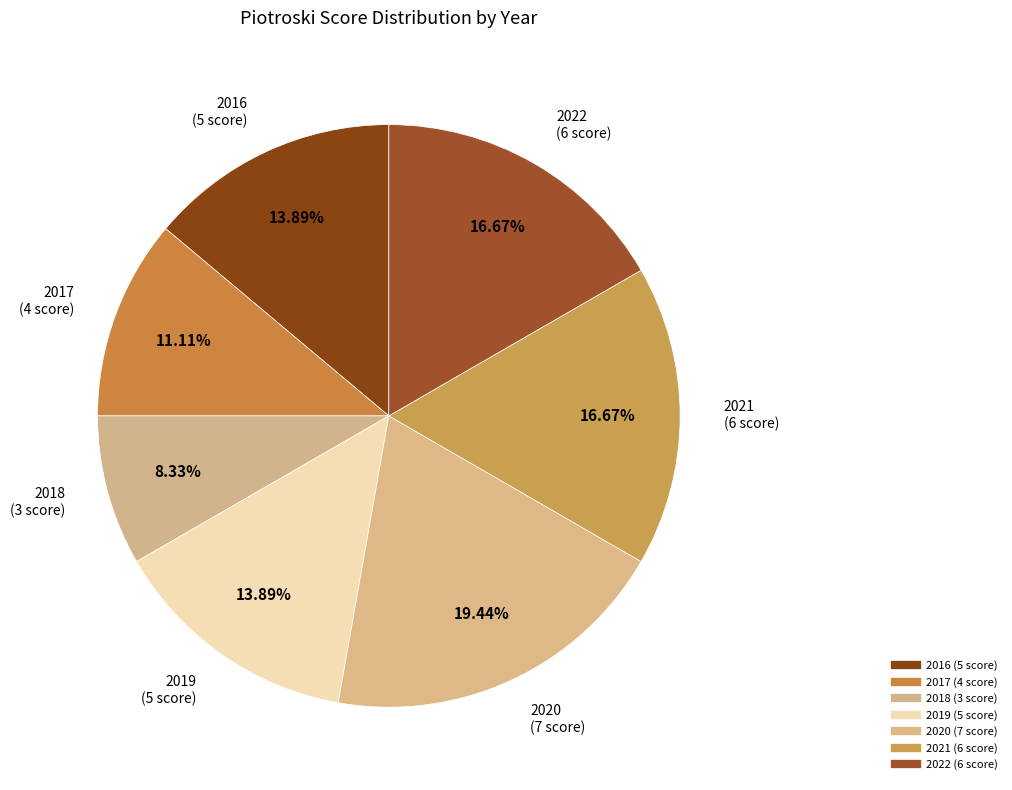

Rank the categories by value from highest to lowest.

2020, 2021, 2022, 2016, 2019, 2017, 2018